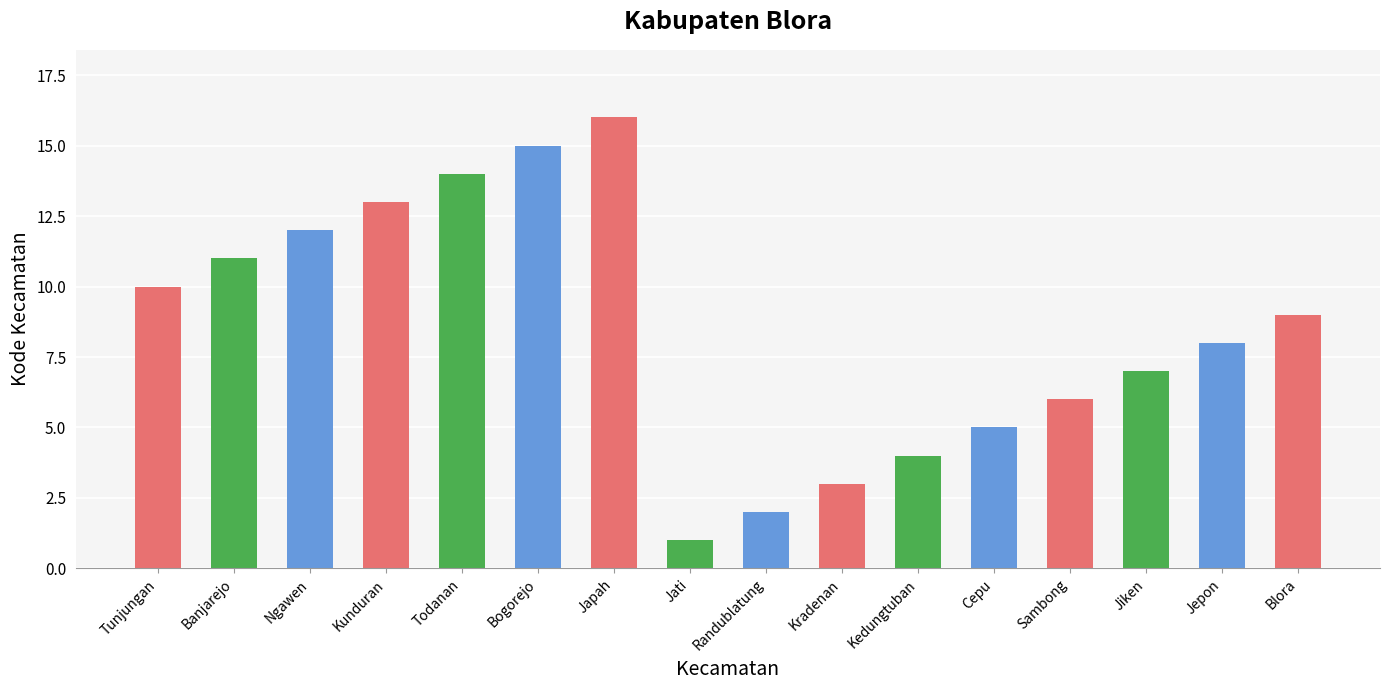

True or false: the data shows 4 at Kedungtuban.

True